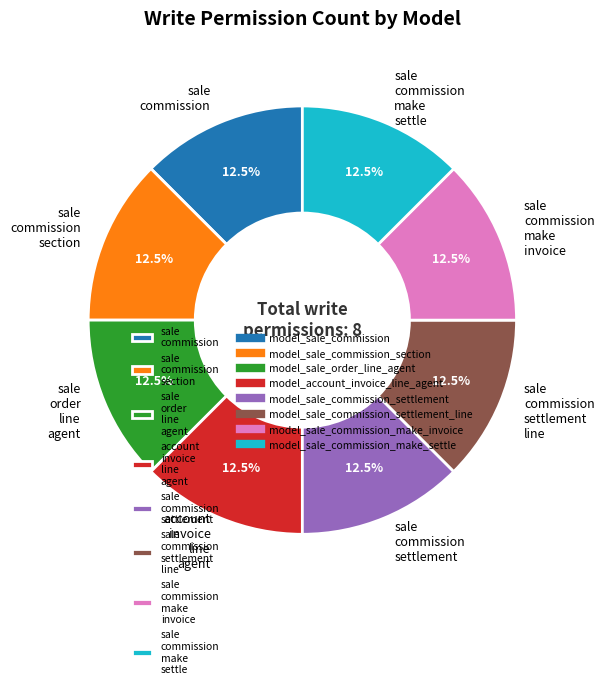

How many segments does this pie chart have?

8